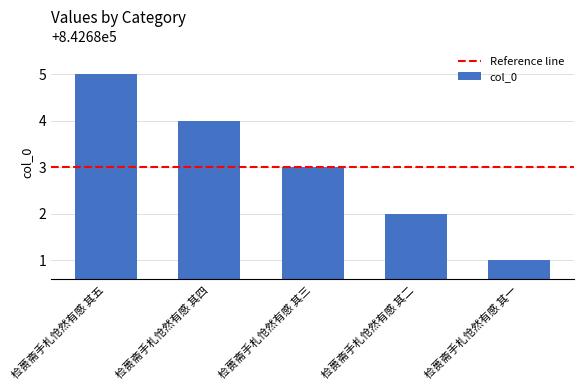

Which label corresponds to the smallest value in the chart?

检蒉斋手札怆然有感 其一